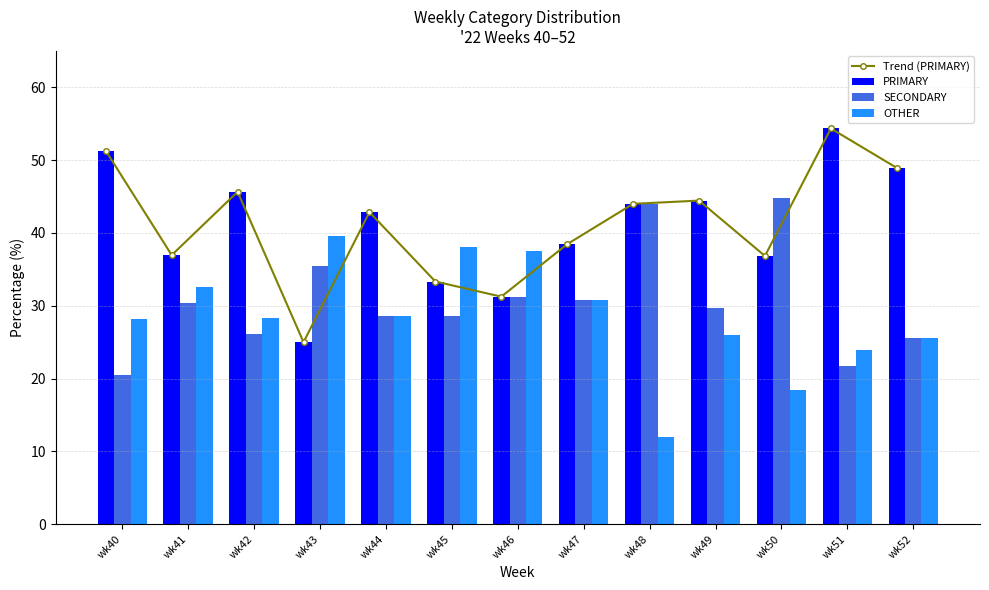

At wk40, list the series in order from largest to smallest.

Trend (PRIMARY), PRIMARY, OTHER, SECONDARY